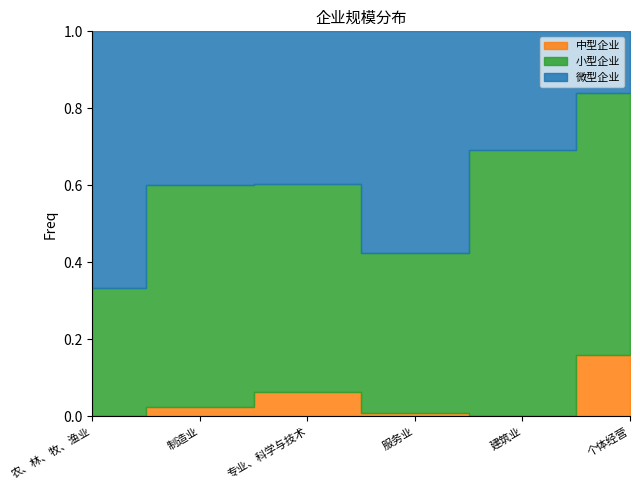

In 微型企业, how many points are higher than both neighbors (excluding endpoints)?

1